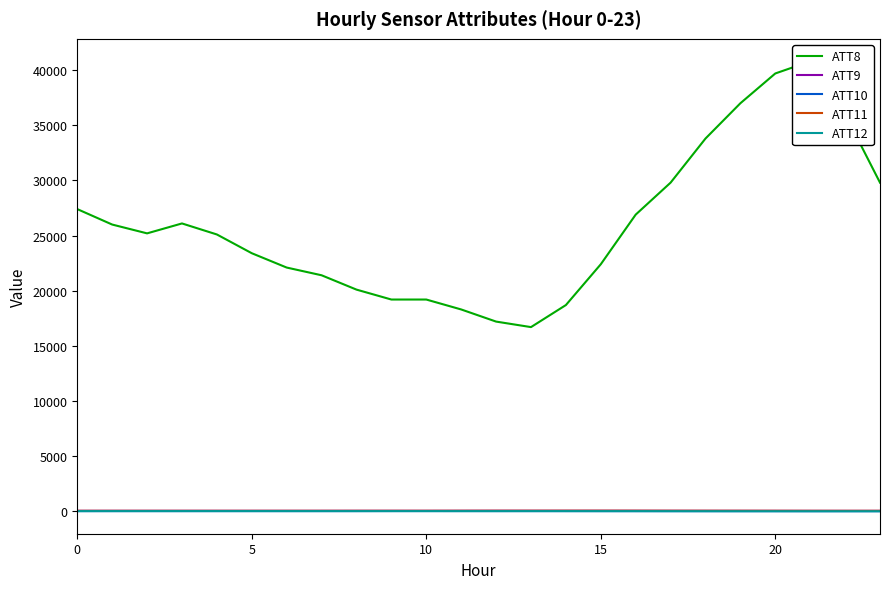

Is it true that ATT10 equals 14.5 at 5?

True